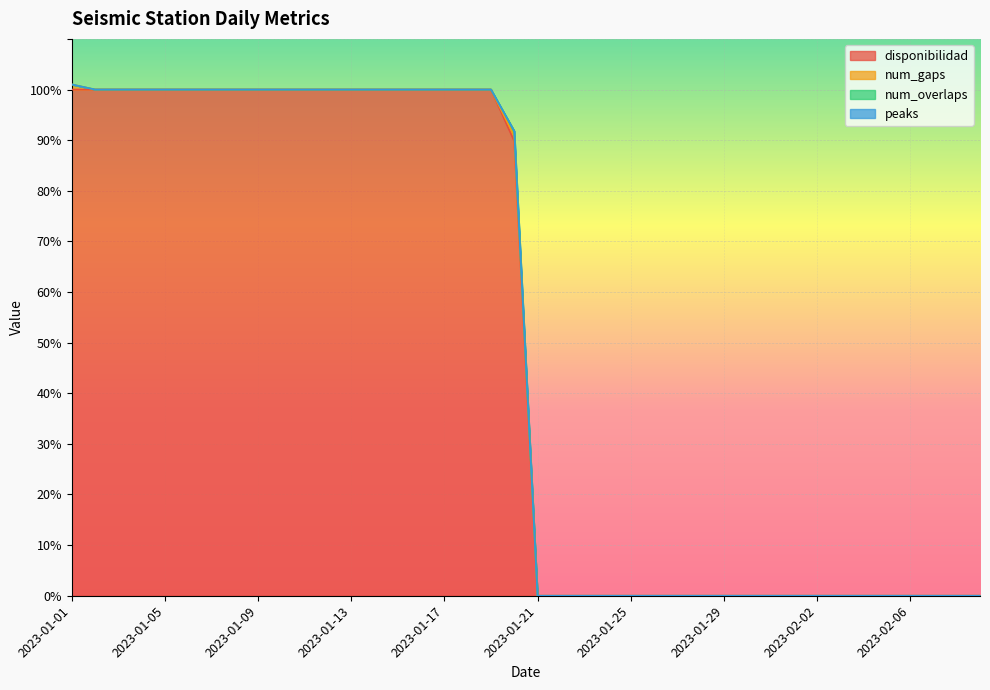

True or false: disponibilidad and peaks cross at least once.

False